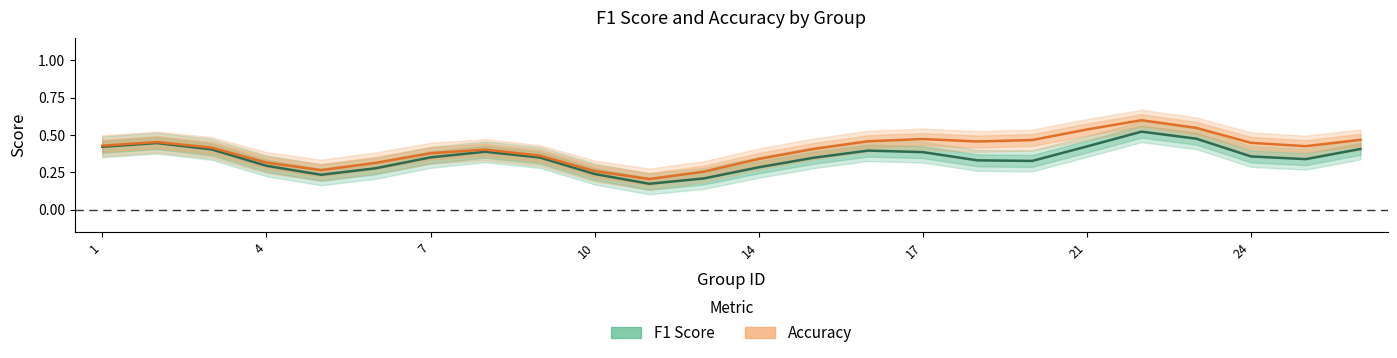

How many lines are shown in the chart?

2